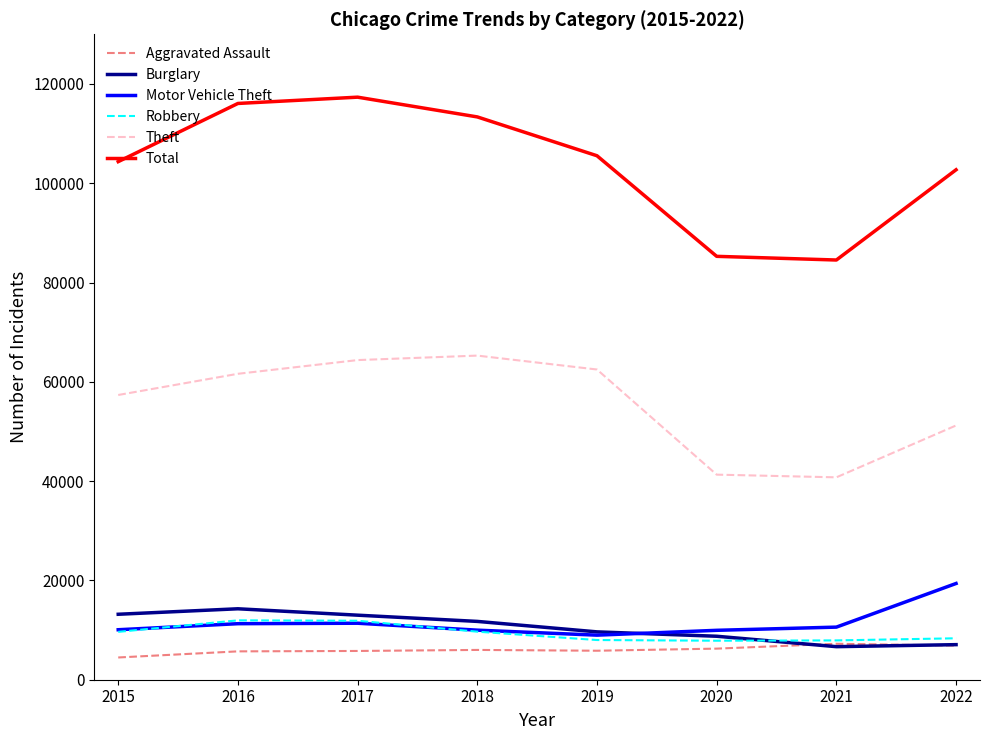

List the series in order of their peak value, lowest first.

Aggravated Assault, Robbery, Burglary, Motor Vehicle Theft, Theft, Total